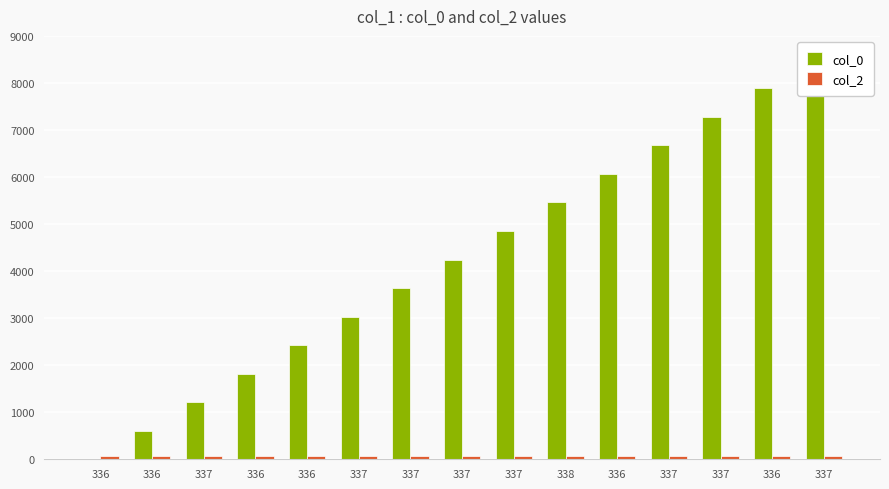

What is the difference between the maximum and second lowest values in the col_0 series?

7888.0